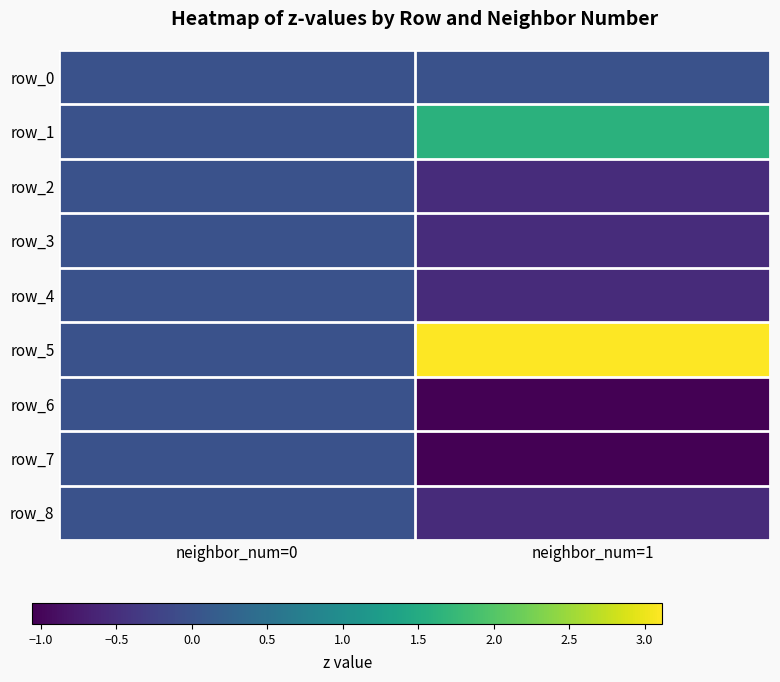

Between neighbor_num=0 and neighbor_num=1, which series saw the biggest shift?

row_5